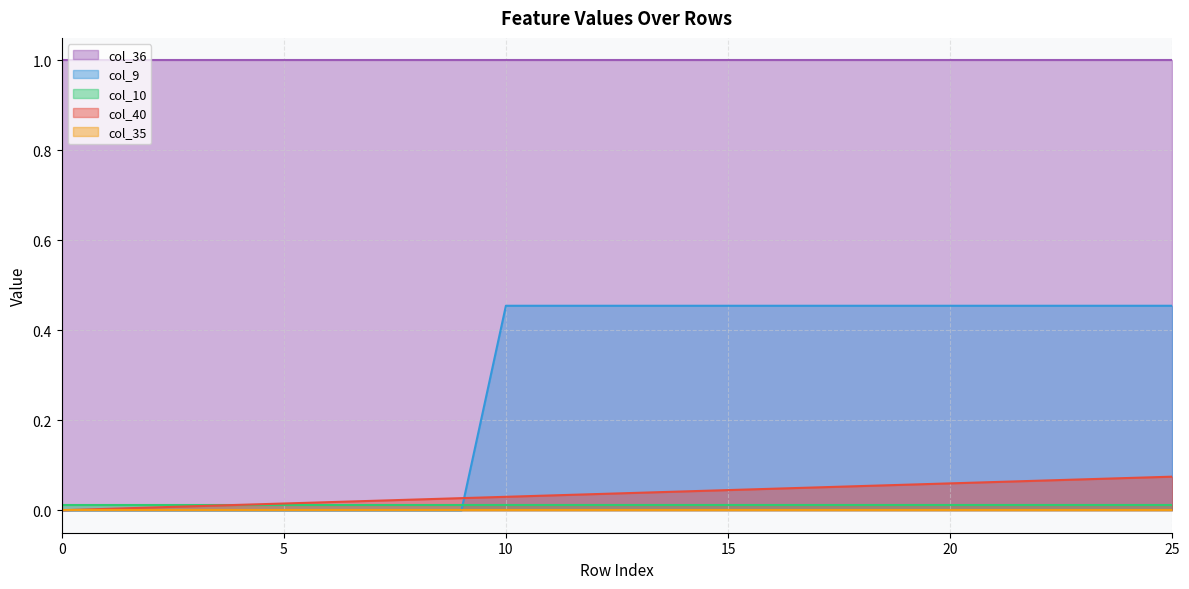

What is the value of the col_36 point at the 6th from the left?

1.0